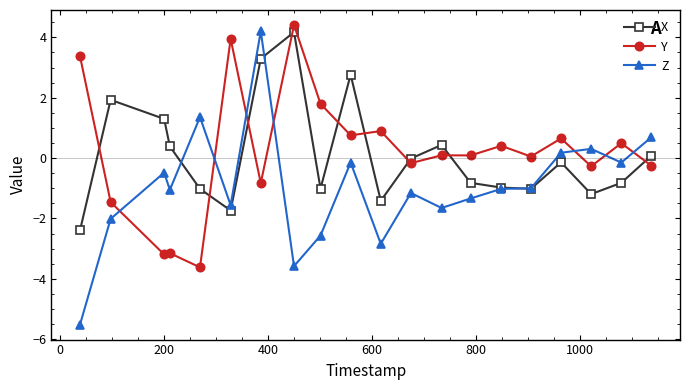

What is the highest value of the X series?

4.2